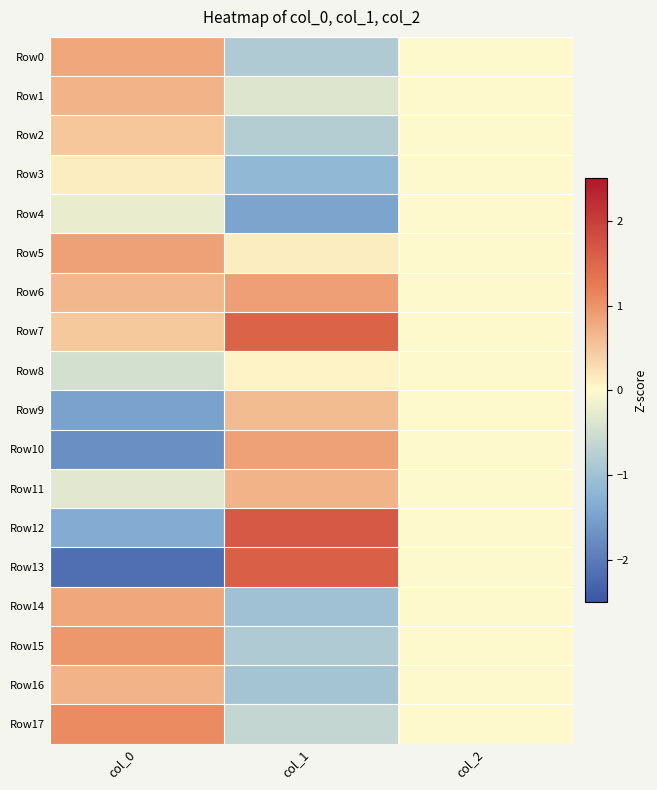

Count the number of data series in this chart.

18